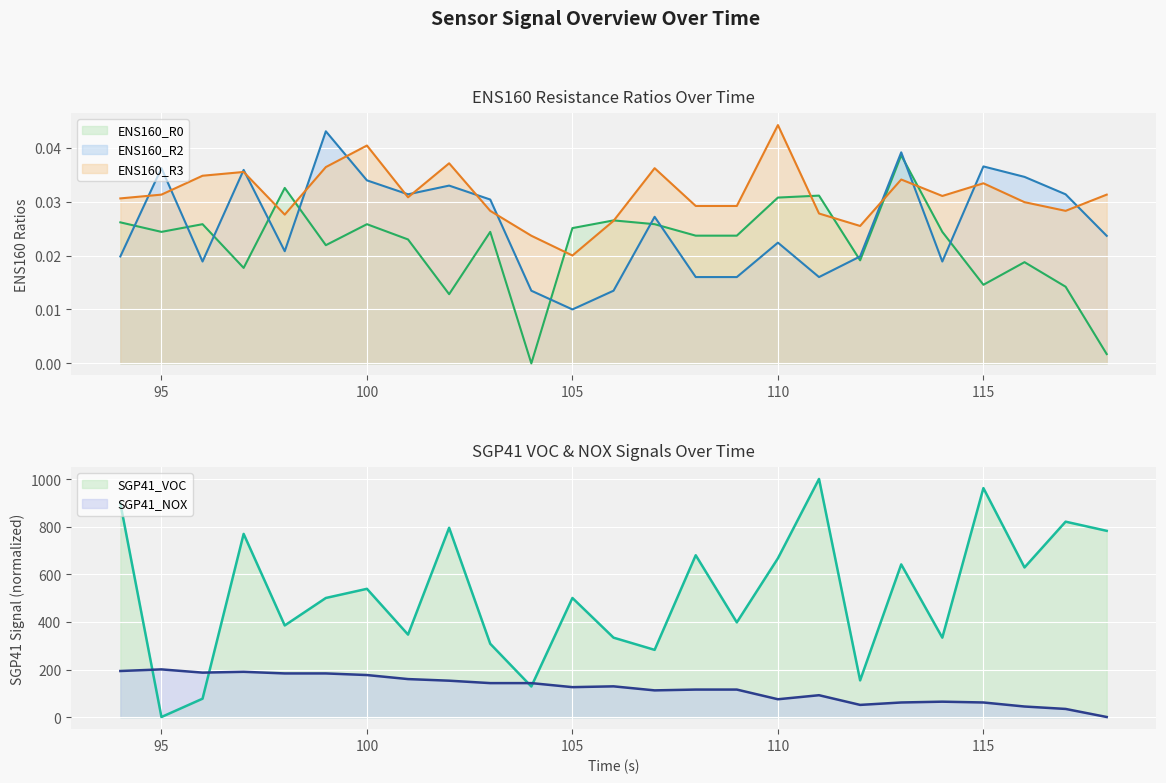

What is the highest value of the SGP41_NOX series?

201.0